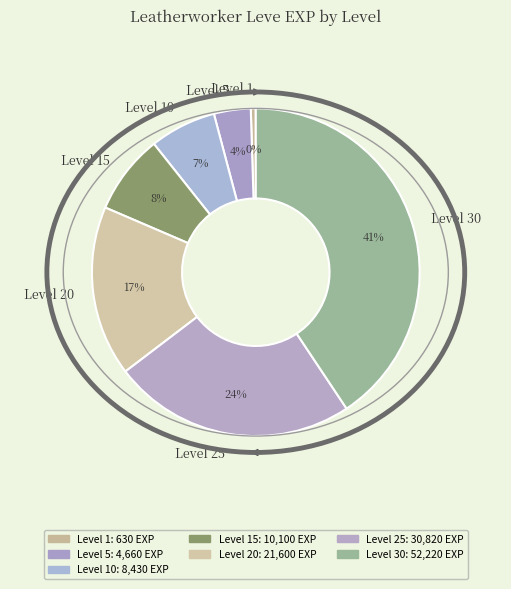

Does Level 25 represent more than half of the total?

No